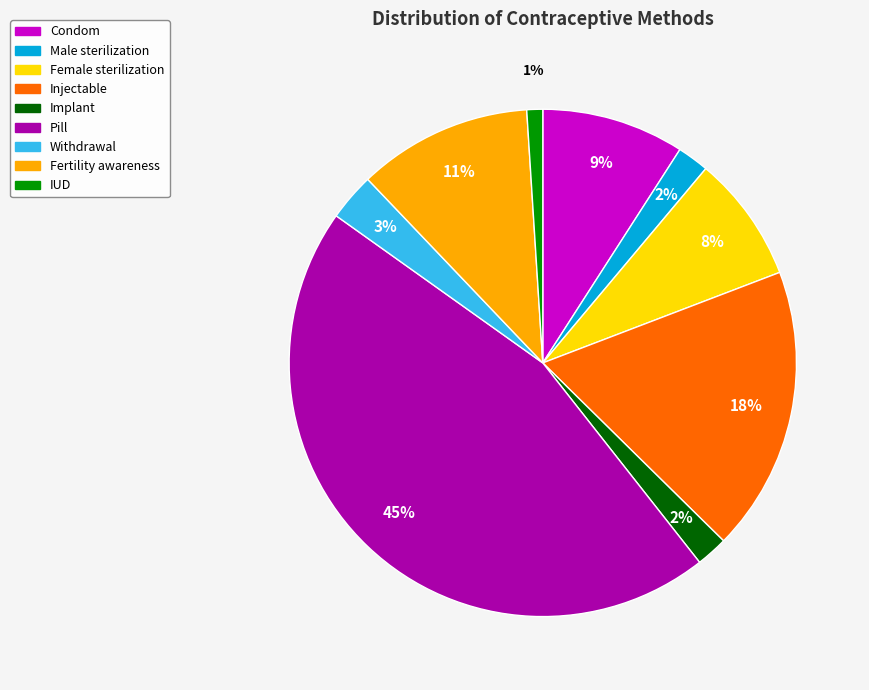

The Withdrawal slice represents 3% of the pie. True or false?

True